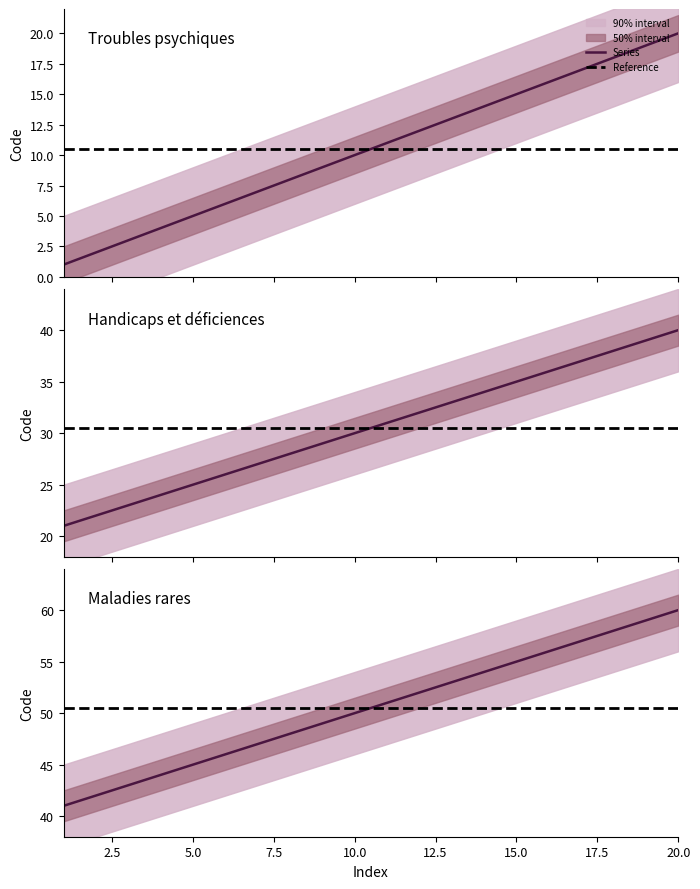

List the labels in order of Level 3 codes value, smallest first.

1, 2, 3, 4, 5, 6, 7, 8, 9, 10, 11, 12, 13, 14, 15, 16, 17, 18, 19, 20